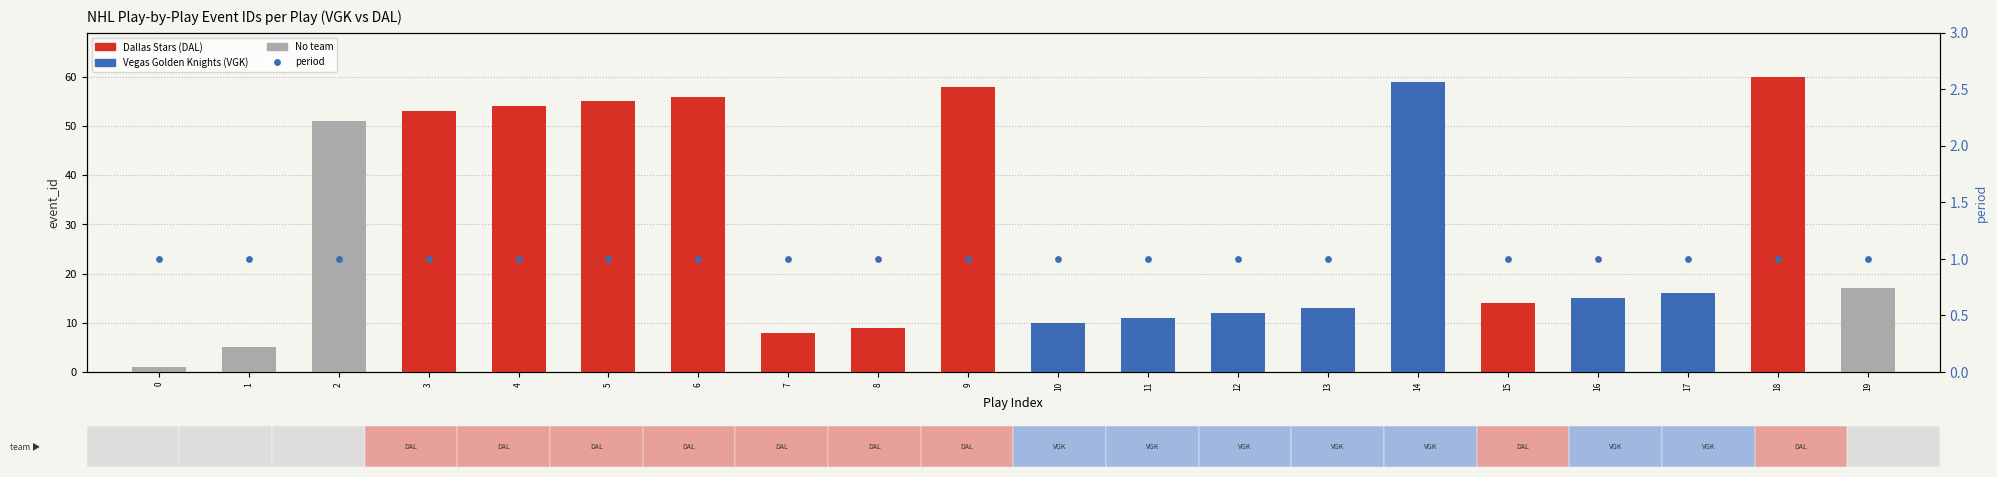

Which series has the largest total across all categories?

event_id